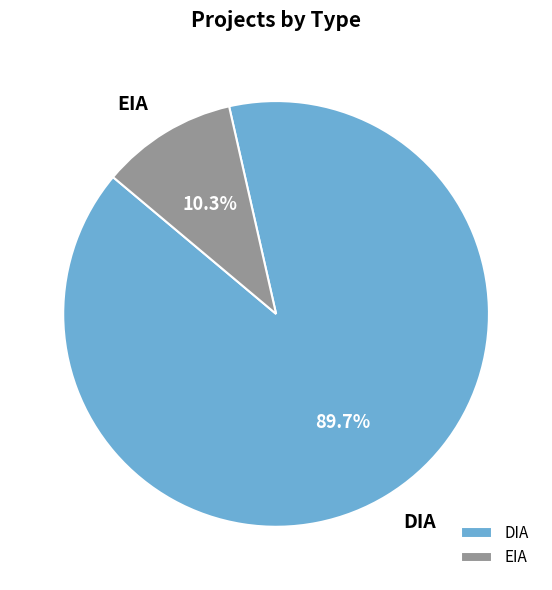

Which category accounts for the majority?

DIA